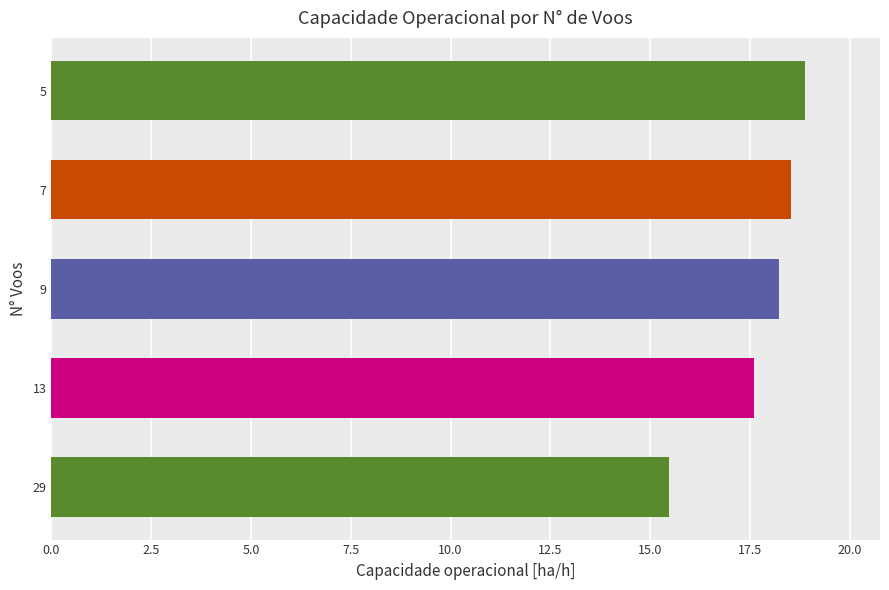

Are the bars horizontal?

Yes